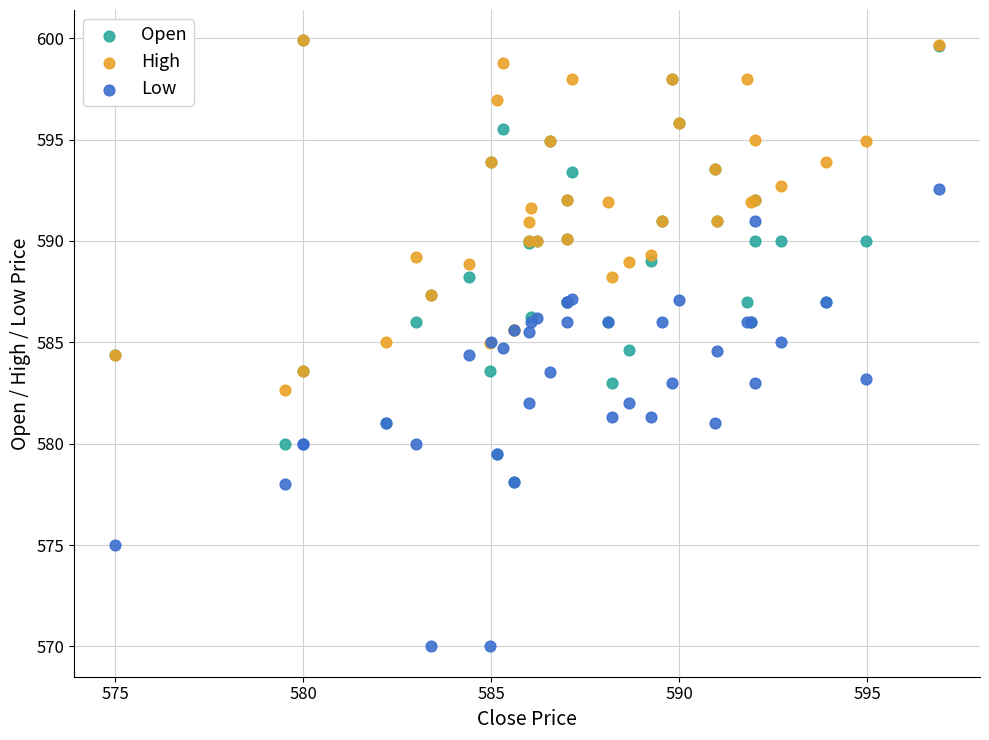

Which series has the widest spread of Y values?

Low